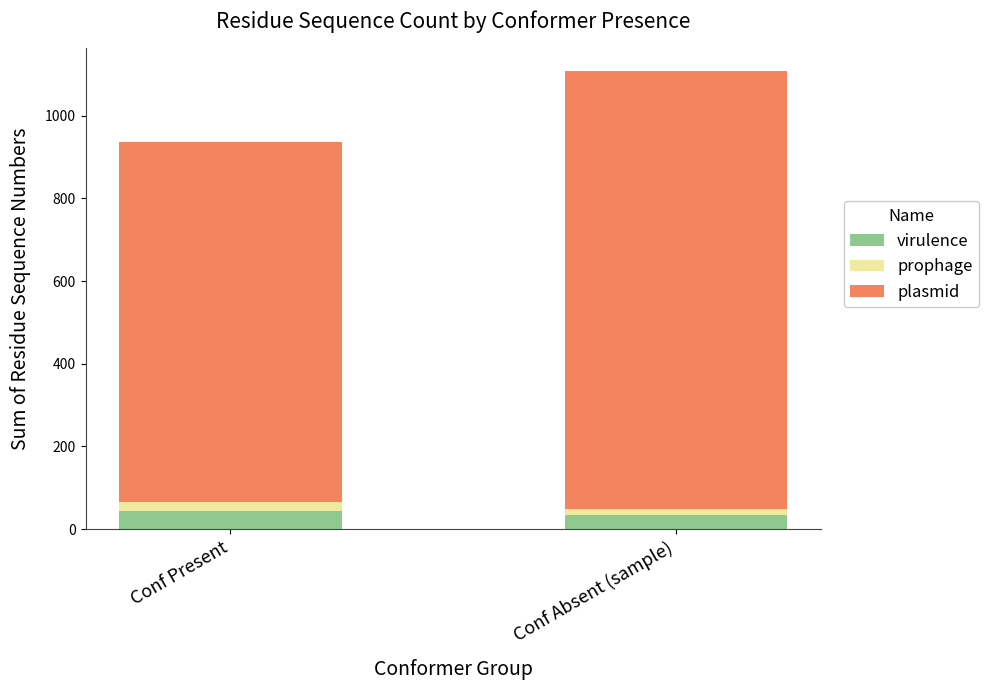

The virulence series shows 45 at Conf Present. True or false?

True